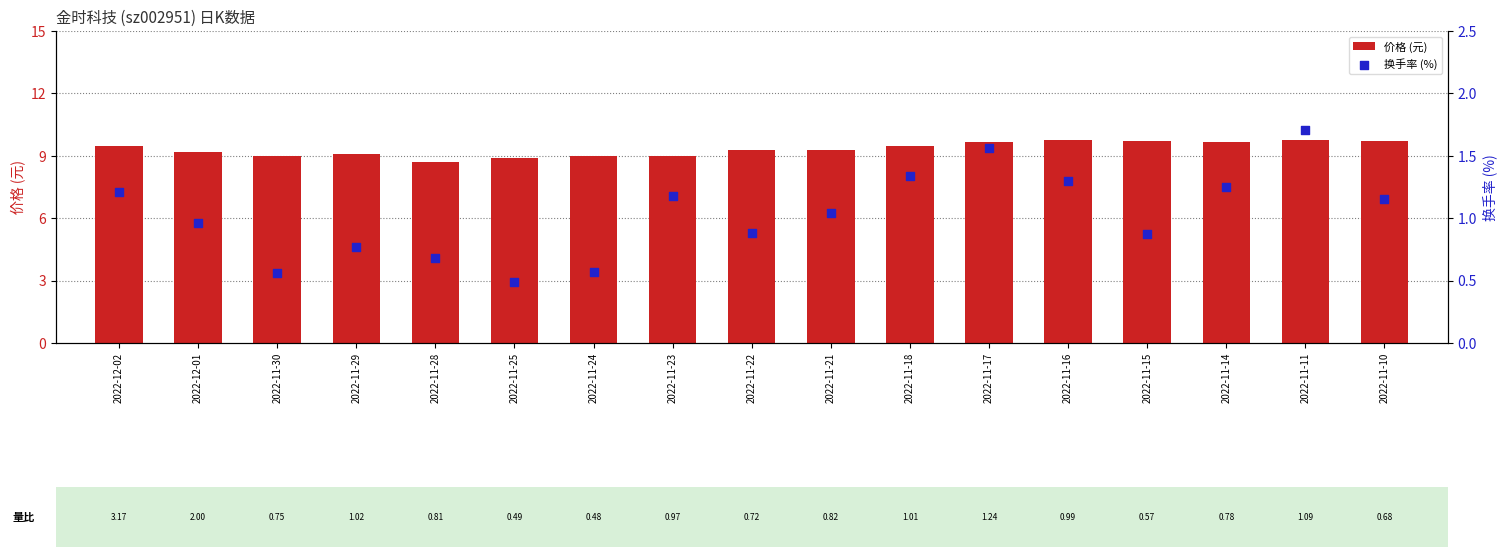

Is the value of 换手率 at 2022-11-15 greater than the value of 价格 at 2022-11-21?

No